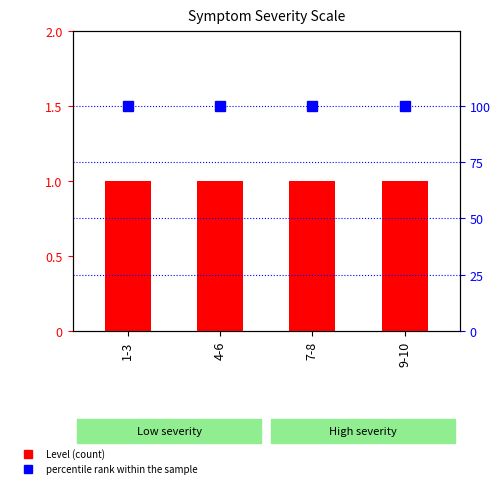

Rank the series by their maximum value, from lowest to highest.

Level (count), percentile rank within the sample